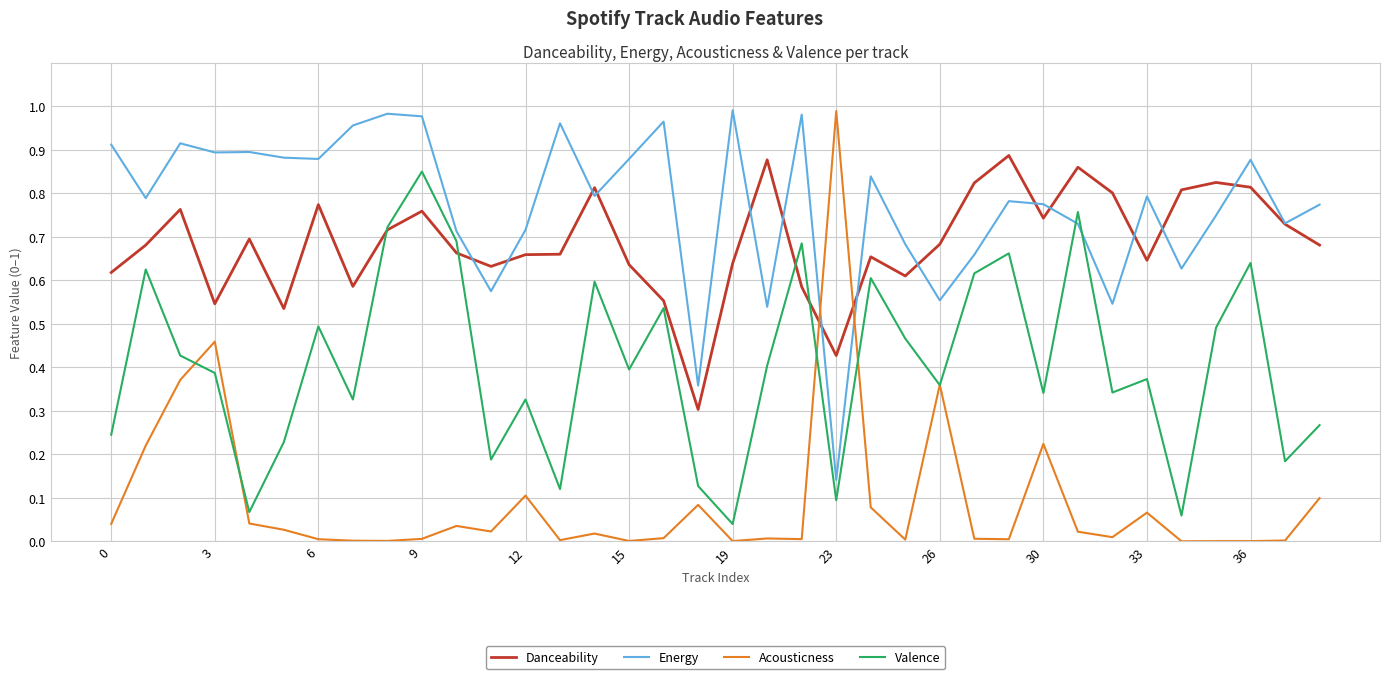

How many times do Acousticness and Danceability cross each other?

2